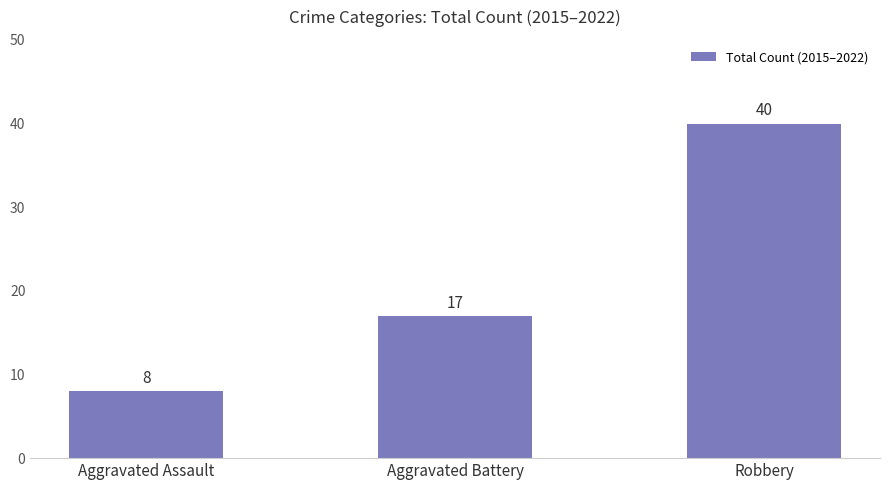

The chart shows a value of 27 at Aggravated Battery. True or false?

False